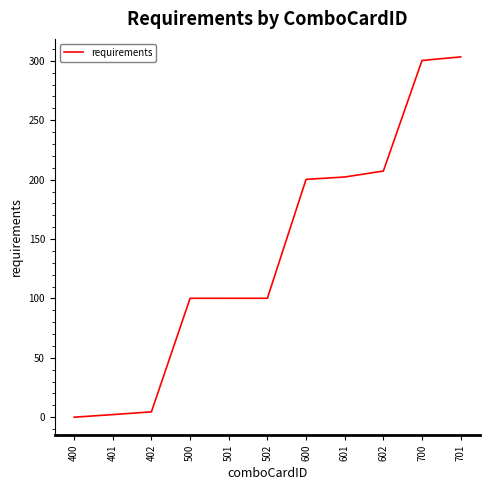

Reading left to right, extract all data points from this chart.

0.0	2.2	4.5	100.1	100.1	100.1	200.2	202.2	207.2	300.3	303.3